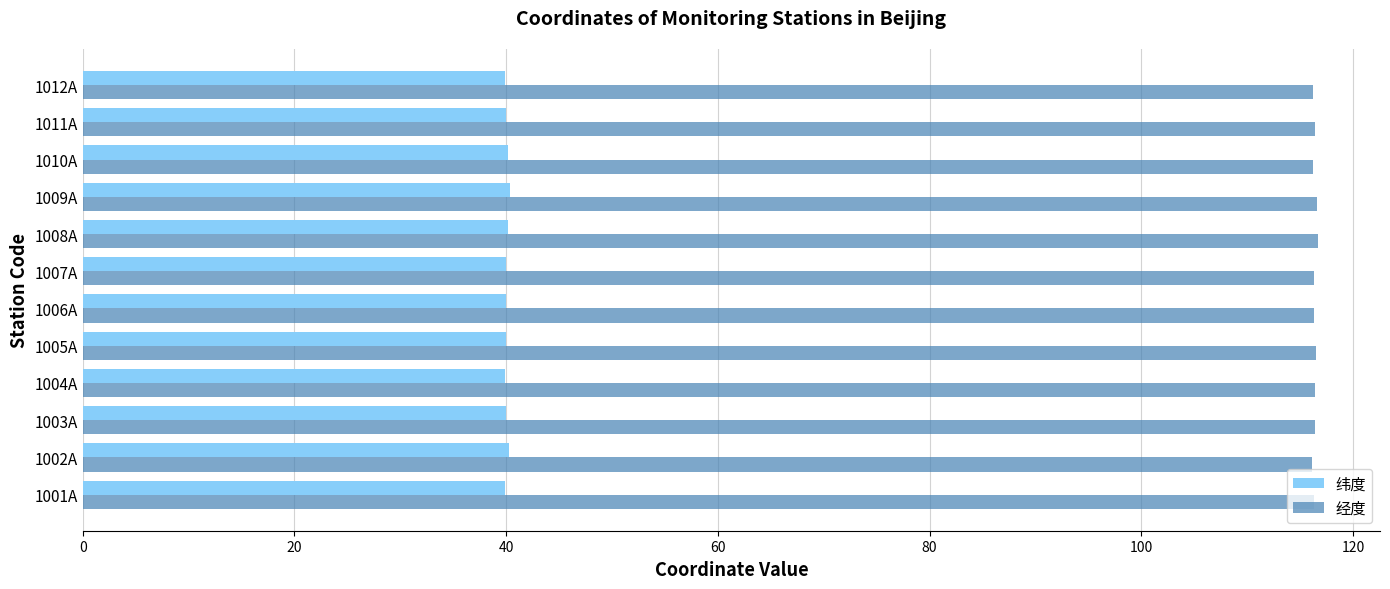

List the series in order of their overall mean, highest first.

经度, 纬度